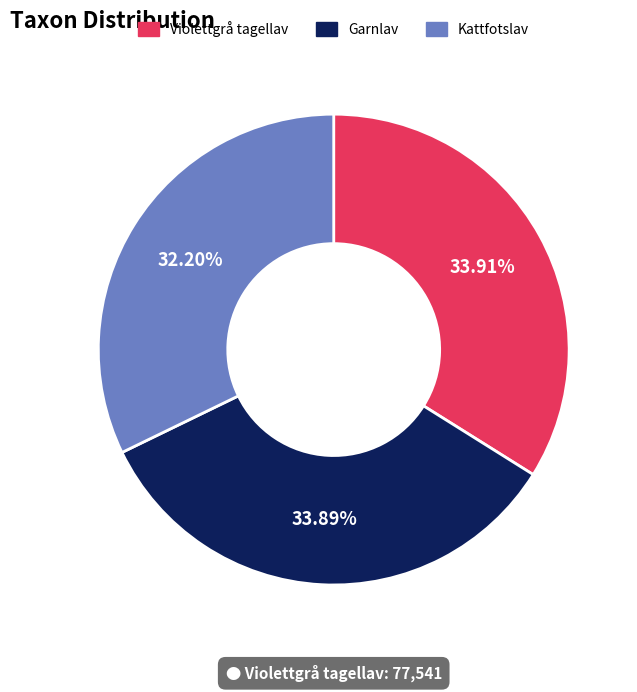

How many segments does this pie chart have?

3